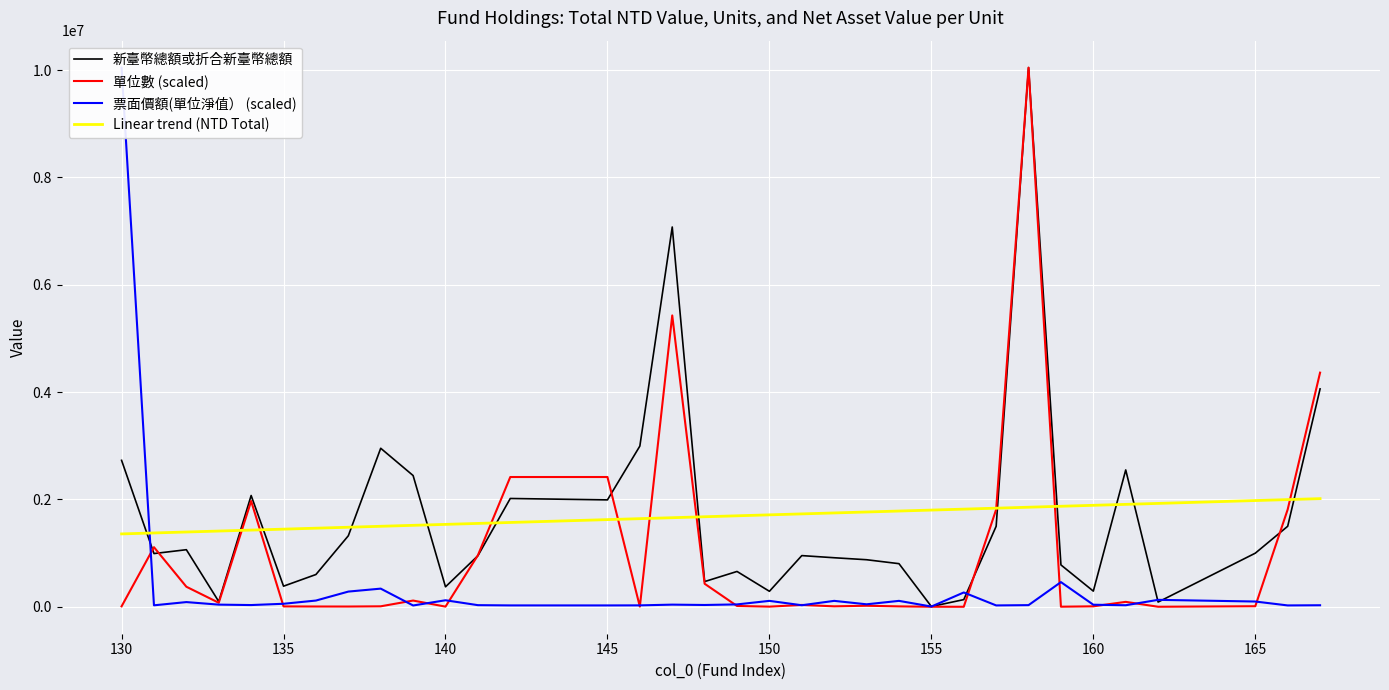

Count the number of data series in this chart.

4